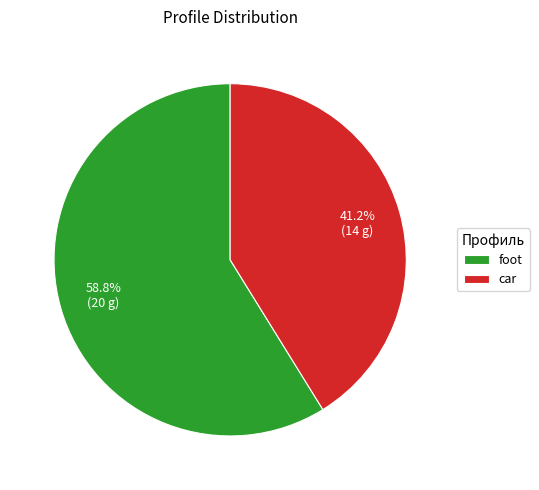

How many slices are in this pie chart?

2